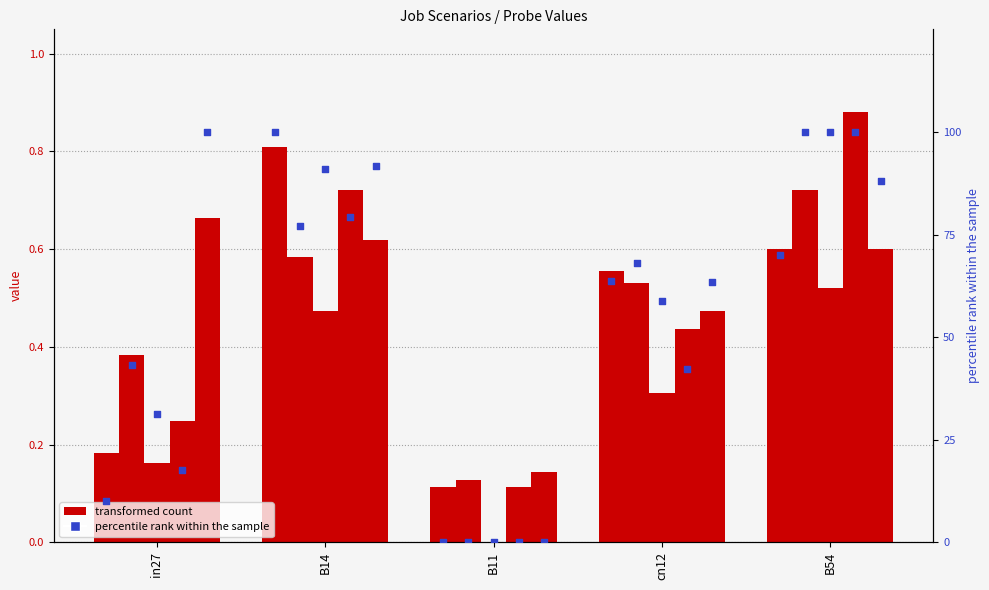

What is the ratio of the value at cn12 to the value at B54?

0.9